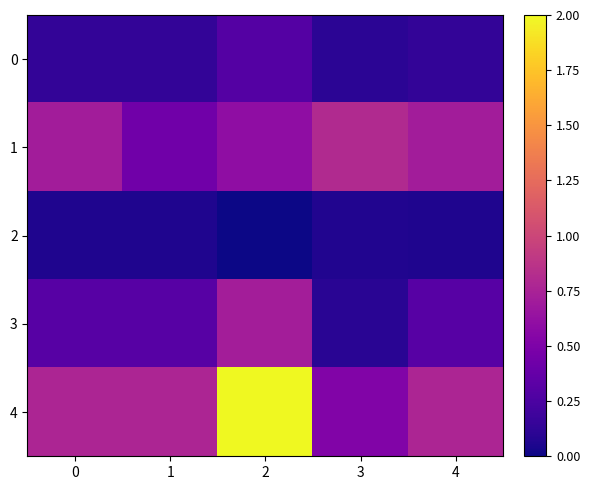

At 3, list the series in order from smallest to largest.

2, 3, 0, 4, 1